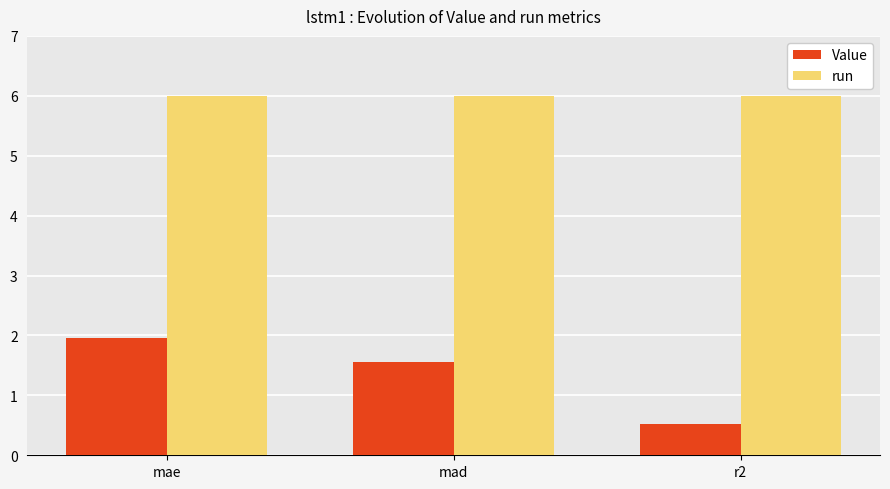

Are the bars grouped side by side (vs. stacked)?

Yes